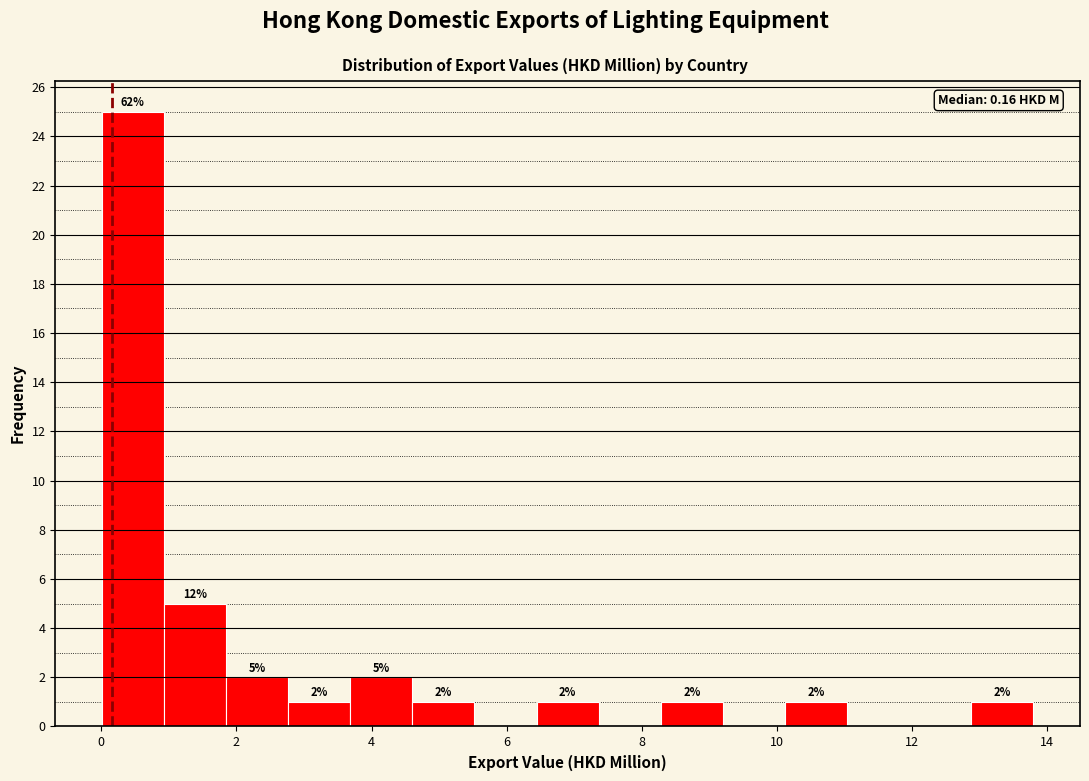

Over which range of the x-axis is the bar tallest?

0.0 to 1.0